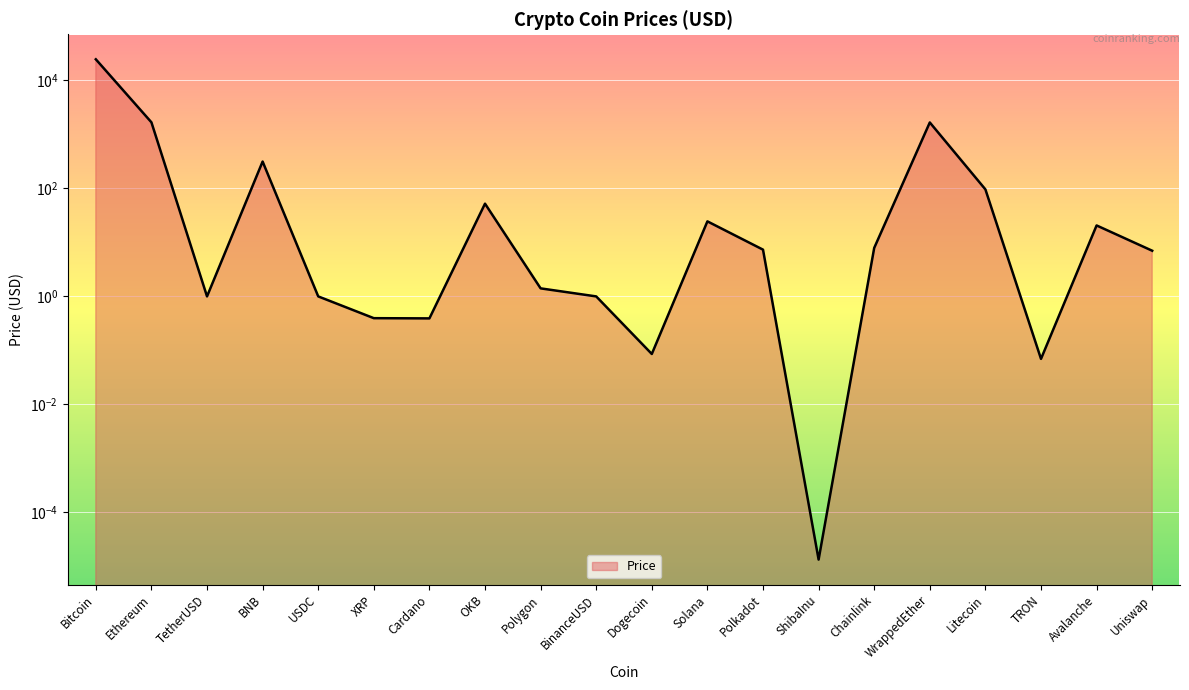

Is it true that the value at Cardano is 0.4?

True